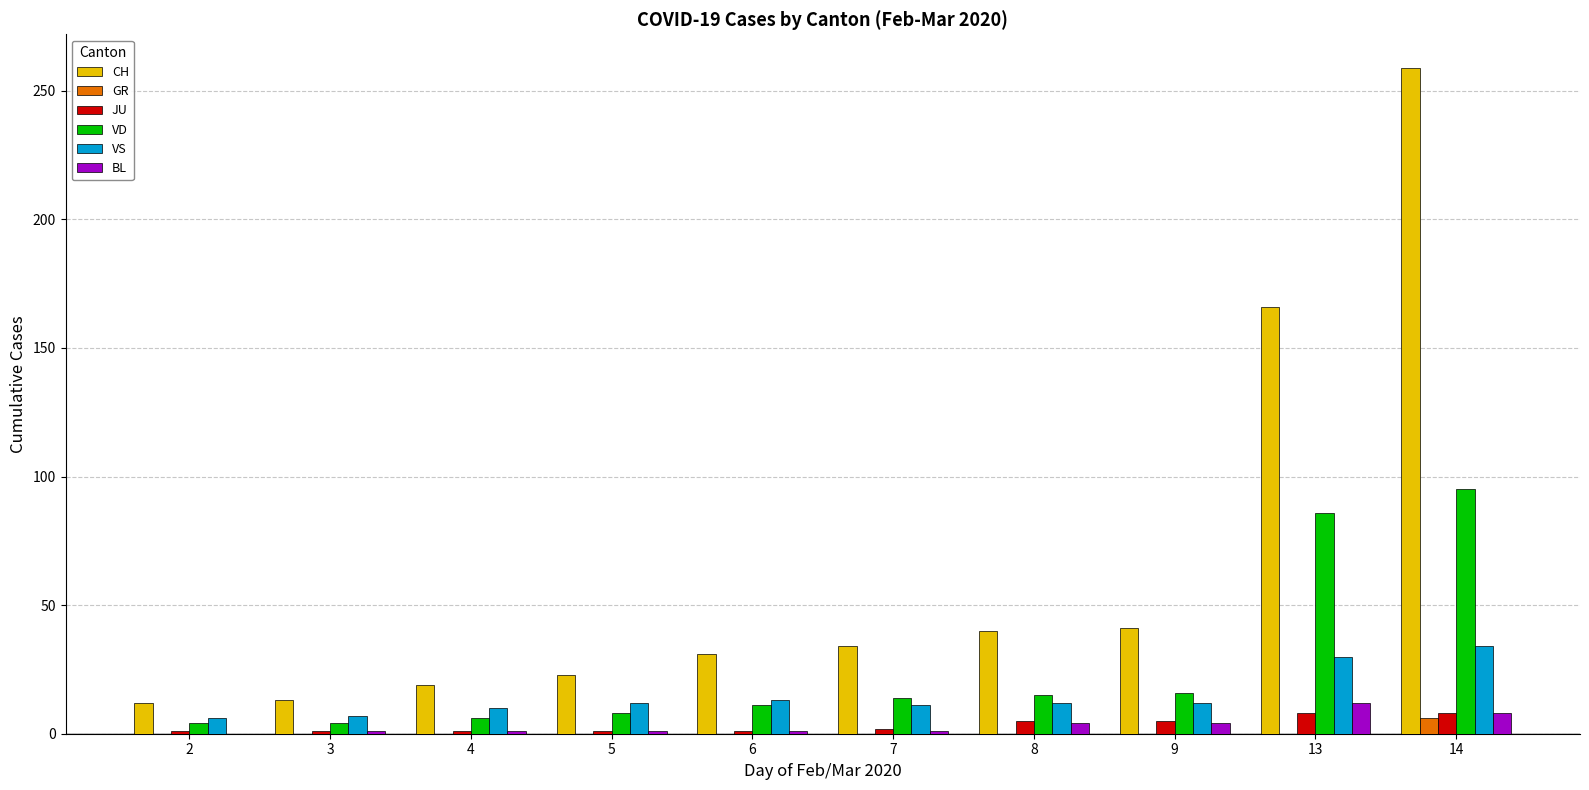

Count the number of categories in the chart.

10